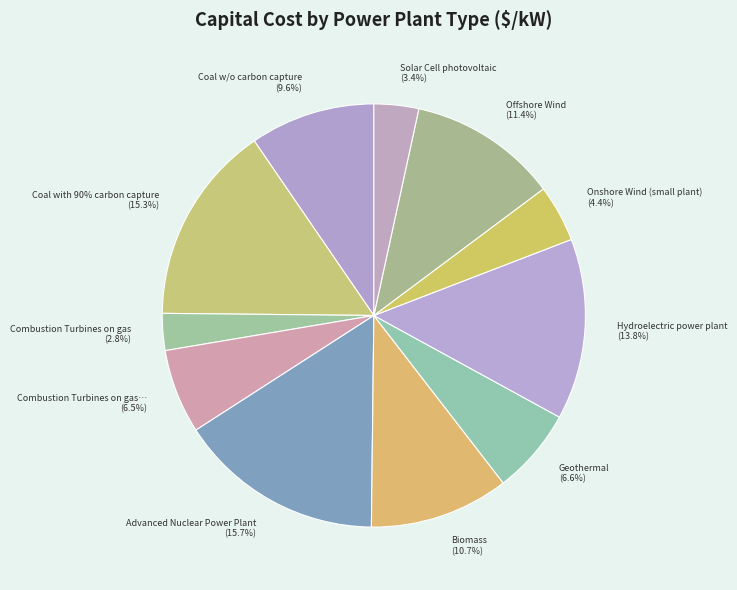

True or false: Coal w/o carbon capture accounts for 21% of the total.

False